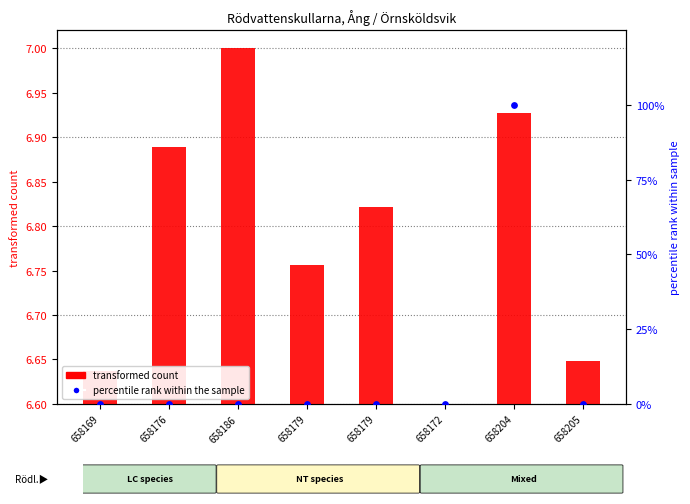

What are all the series names shown in the legend?

transformed count, percentile rank within the sample